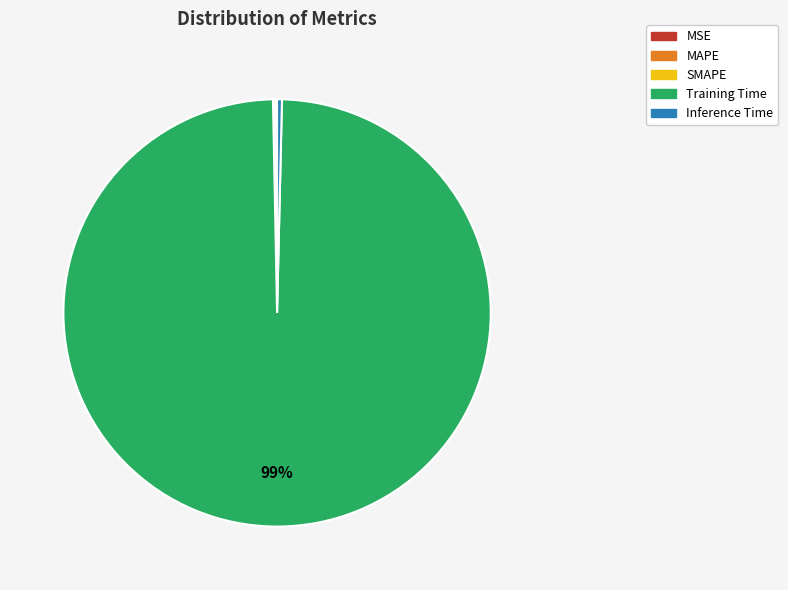

Which slice represents more than half of the pie?

Training Time